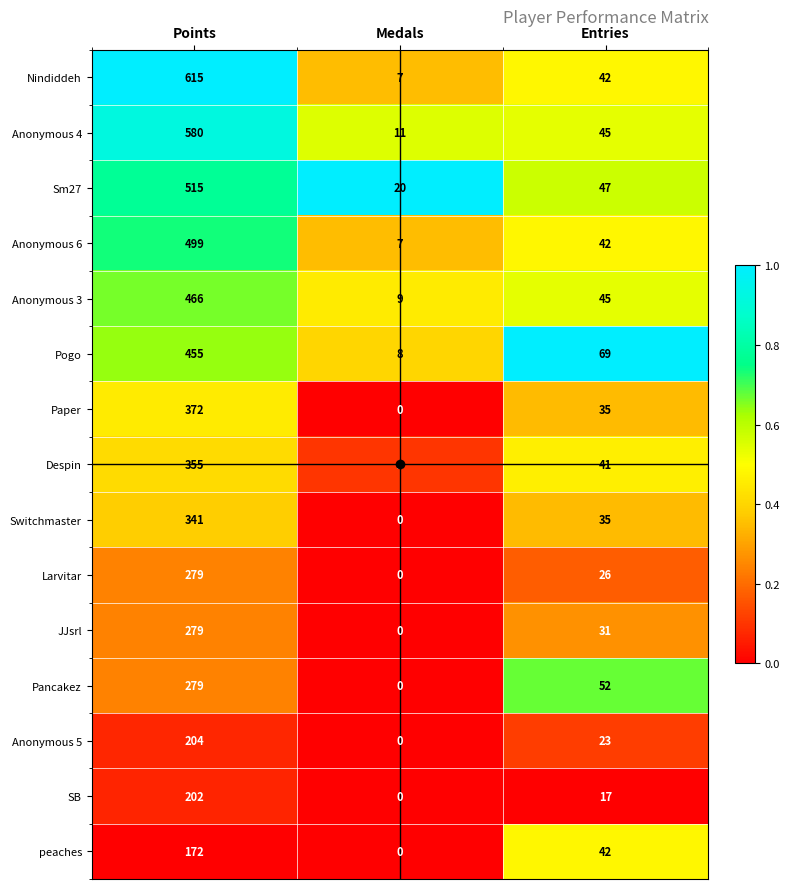

Which series has the largest total across all categories?

Nindiddeh